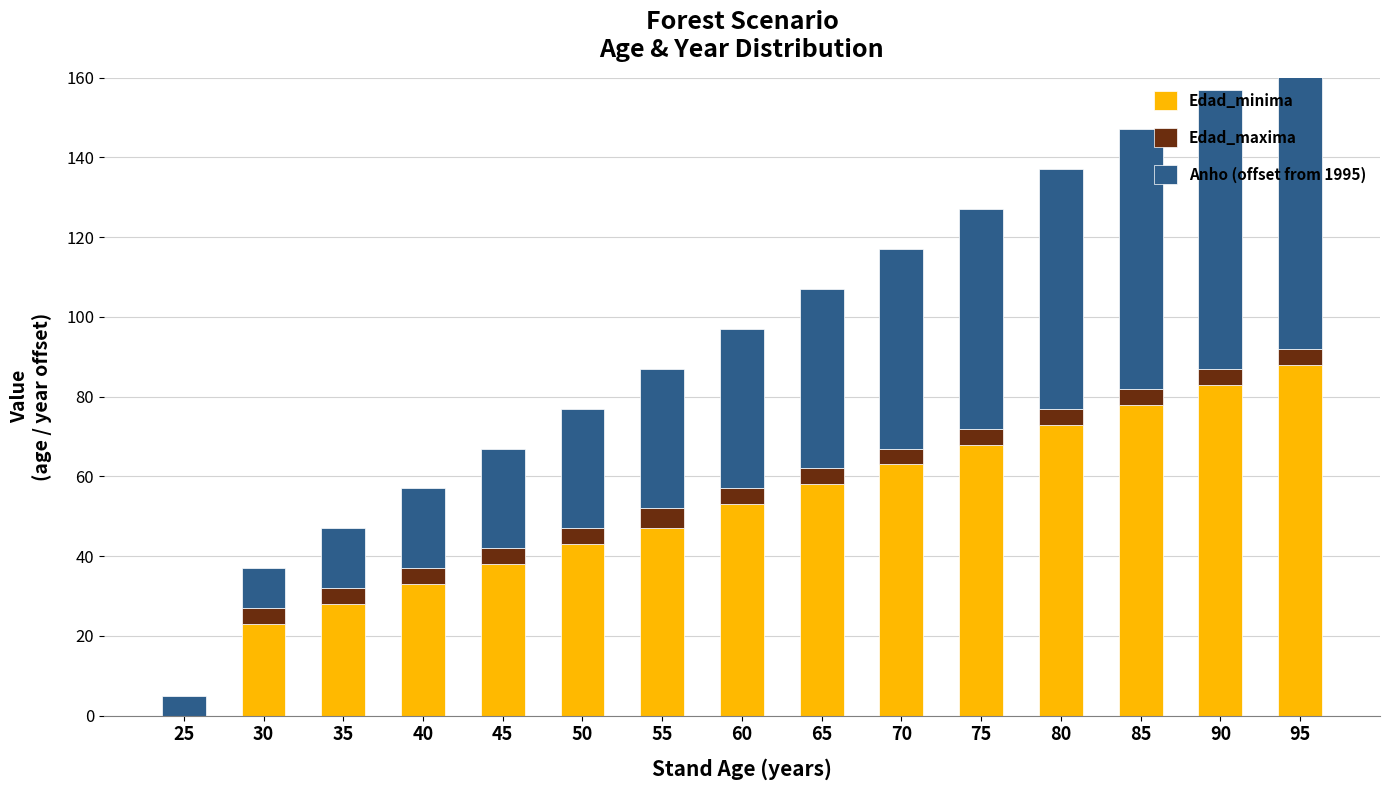

What is the difference between the highest and lowest values at 65?

54